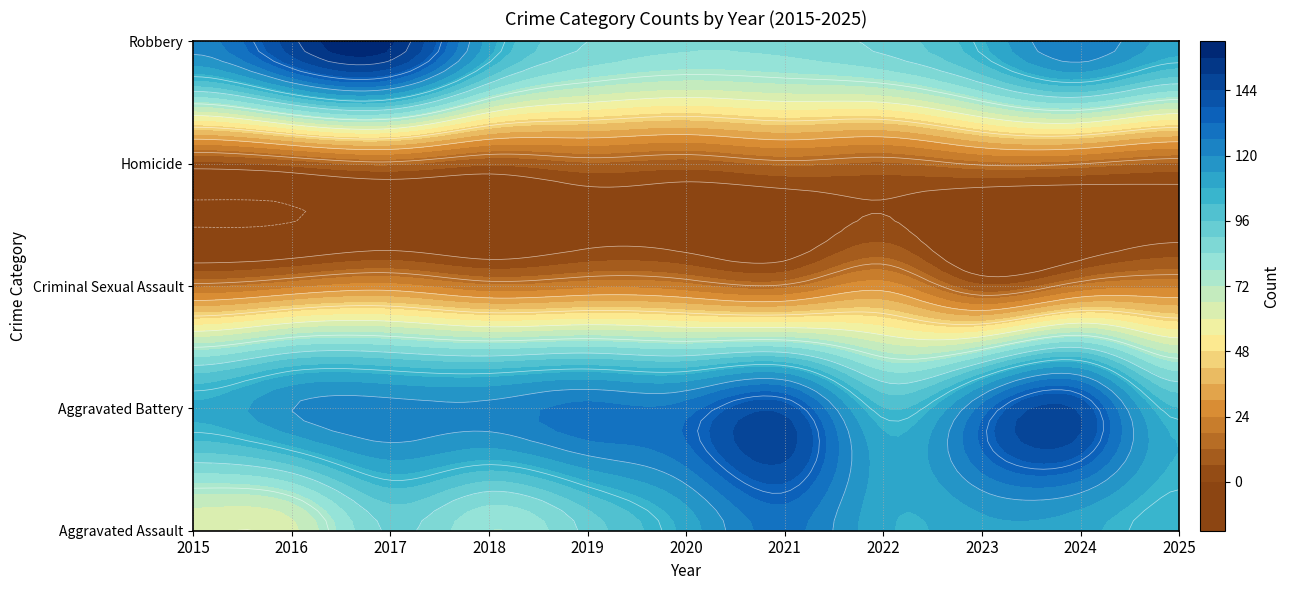

True or false: Robbery has a value of 126 at 2024.

True